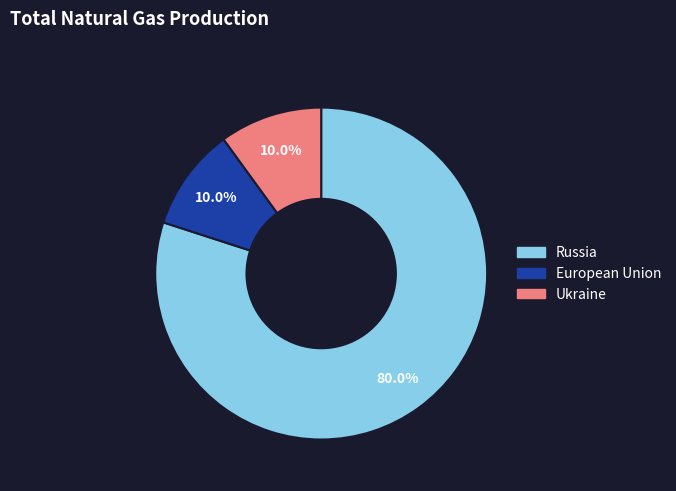

Is there any slice that represents more than half of the pie?

Yes